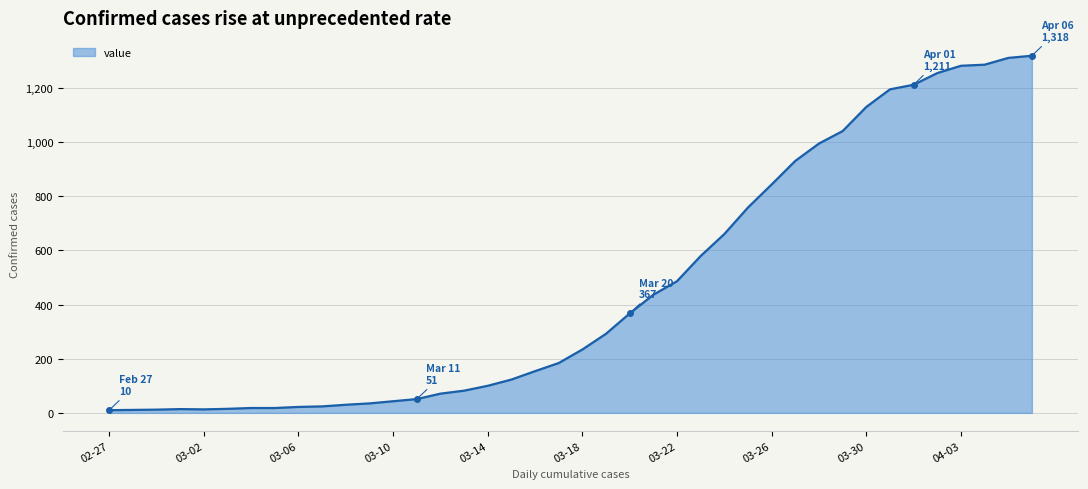

What is the greatest value displayed?

1318